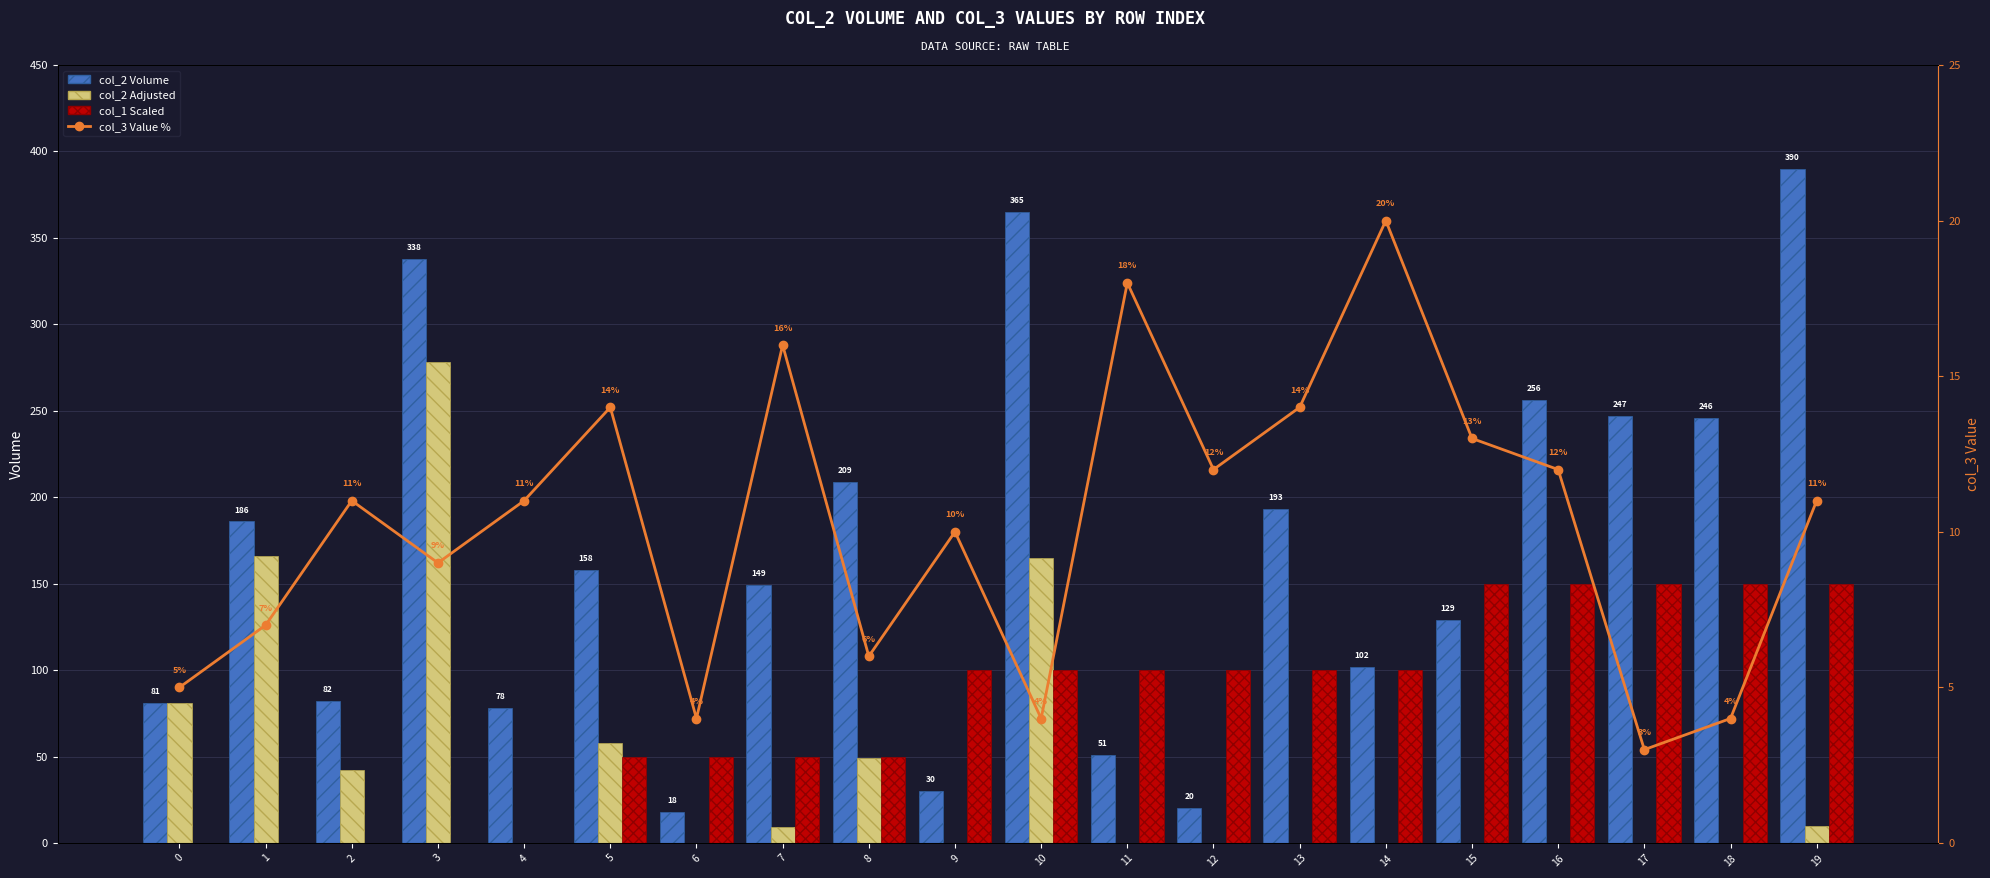

What are all the series names shown in the legend?

col_2 Volume, col_2 Adjusted, col_1 Scaled, col_3 Value %